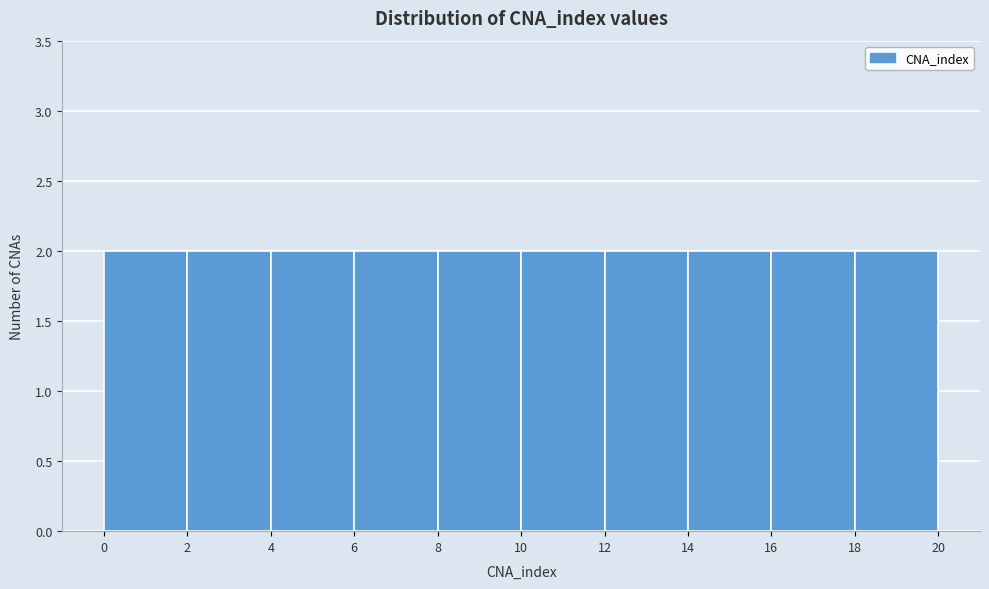

How tall is the bar that spans 16 to 18 on the x-axis? The values are not printed on the chart, so give them approximately, as read against the axis.

2